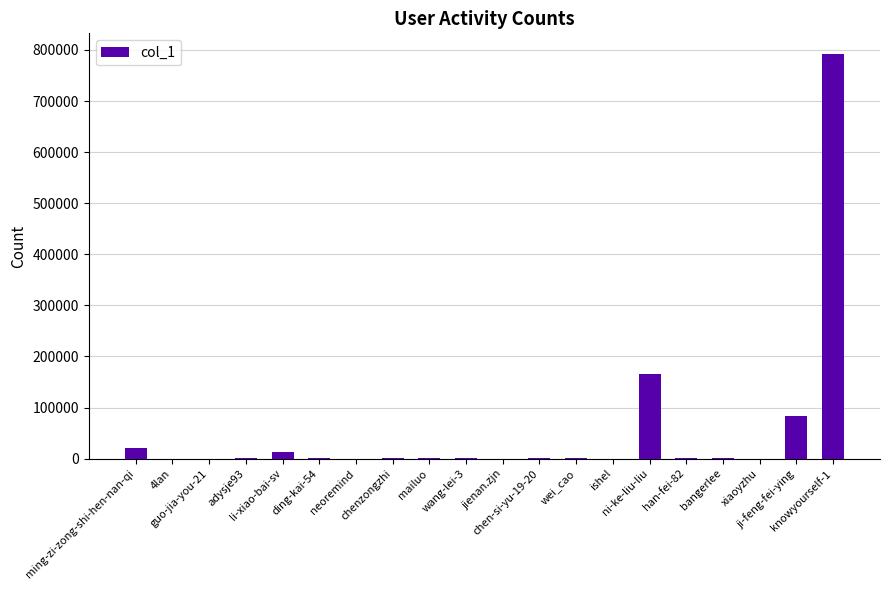

At which label is the value closest to 396414?

ni-ke-liu-liu